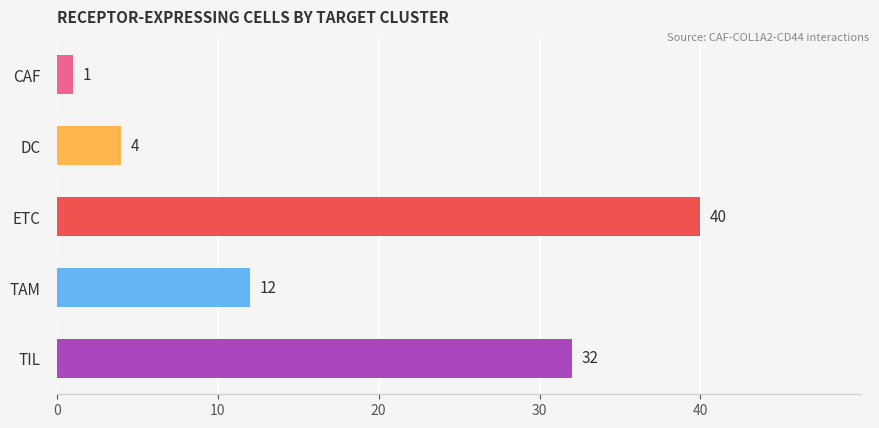

What is the change in value from ETC to TAM?

-28